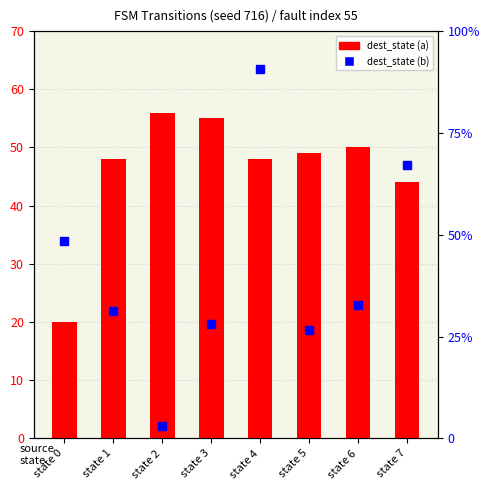

Between state 5 and state 2, which is larger?

state 2